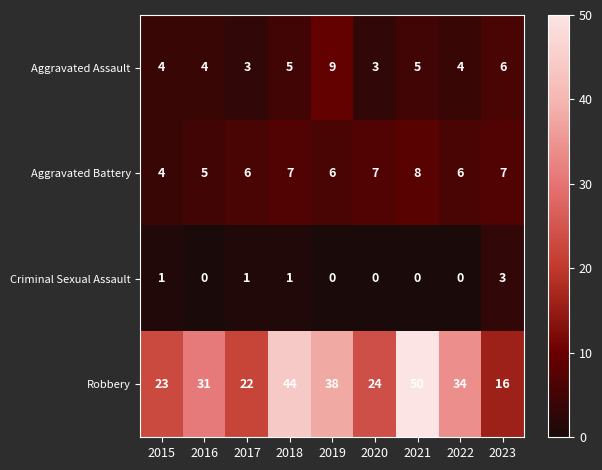

How many Aggravated Assault values are between 4 and 5?

5